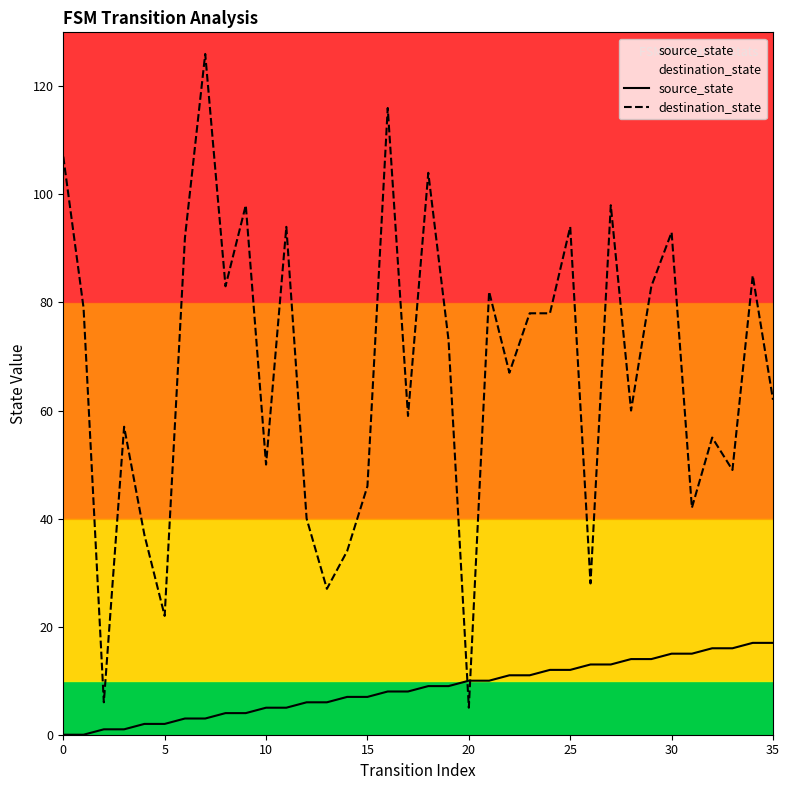

List the series in order of their peak value, lowest first.

source_state, destination_state